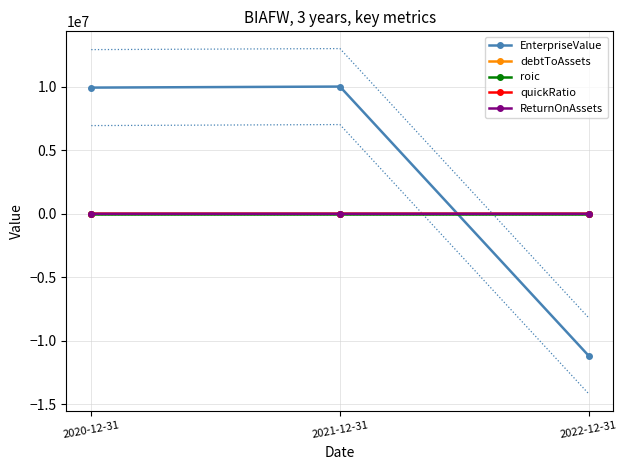

Which category has the lowest value in the quickRatio series?

2020-12-31